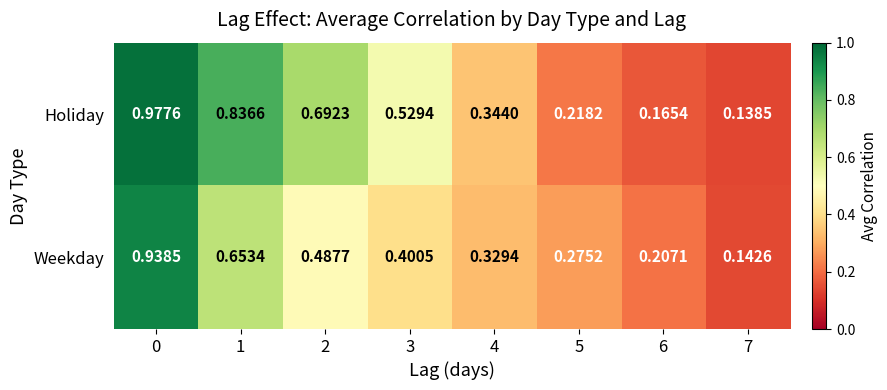

Which series has the largest range (max minus min)?

Holiday